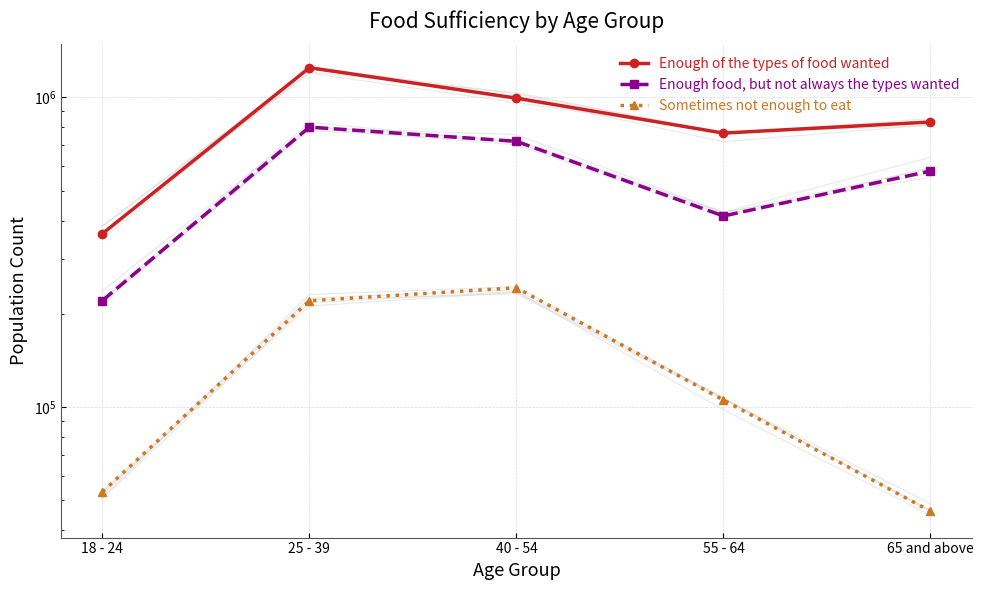

True or false: Enough food, but not always the types wanted and Sometimes not enough to eat cross at least once.

False